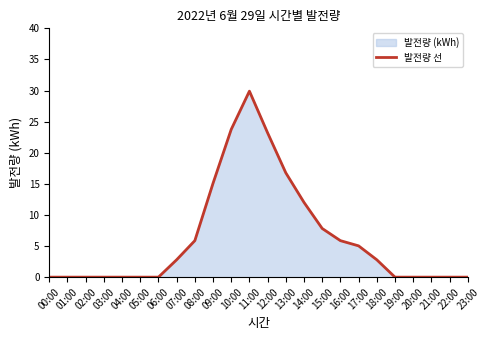

List the labels in order of value, smallest first.

00:00, 01:00, 02:00, 03:00, 04:00, 05:00, 06:00, 19:00, 20:00, 21:00, 22:00, 23:00, 07:00, 18:00, 17:00, 16:00, 08:00, 15:00, 14:00, 09:00, 13:00, 12:00, 10:00, 11:00